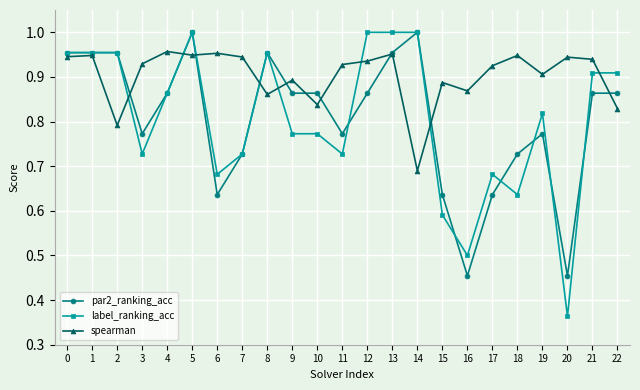

The value of par2_ranking_acc at 2 is 0.4. True or false?

False